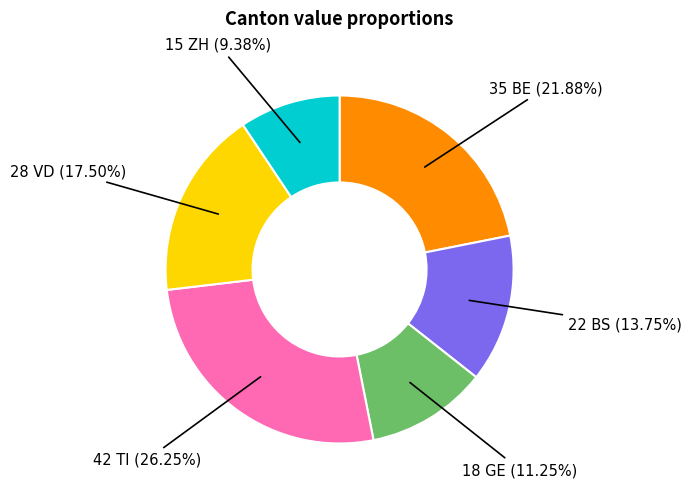

Is there a majority slice in this chart?

No